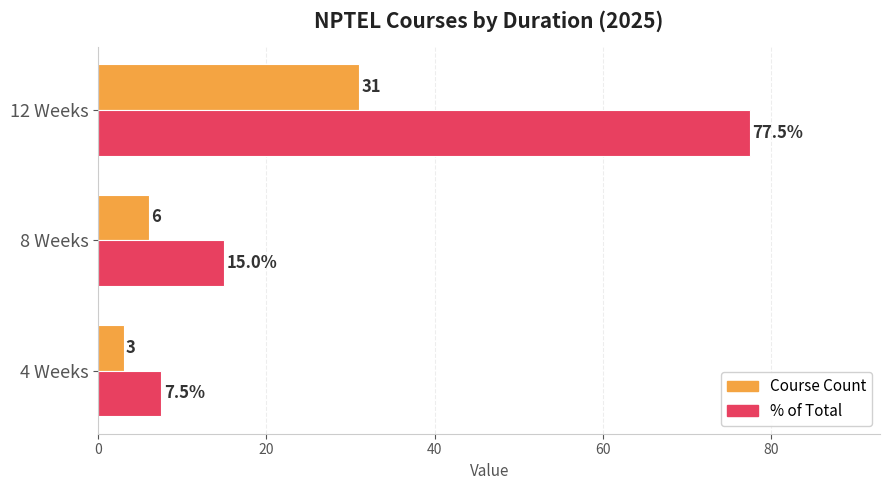

List the series in order of their overall mean, highest first.

% of Total, Course Count